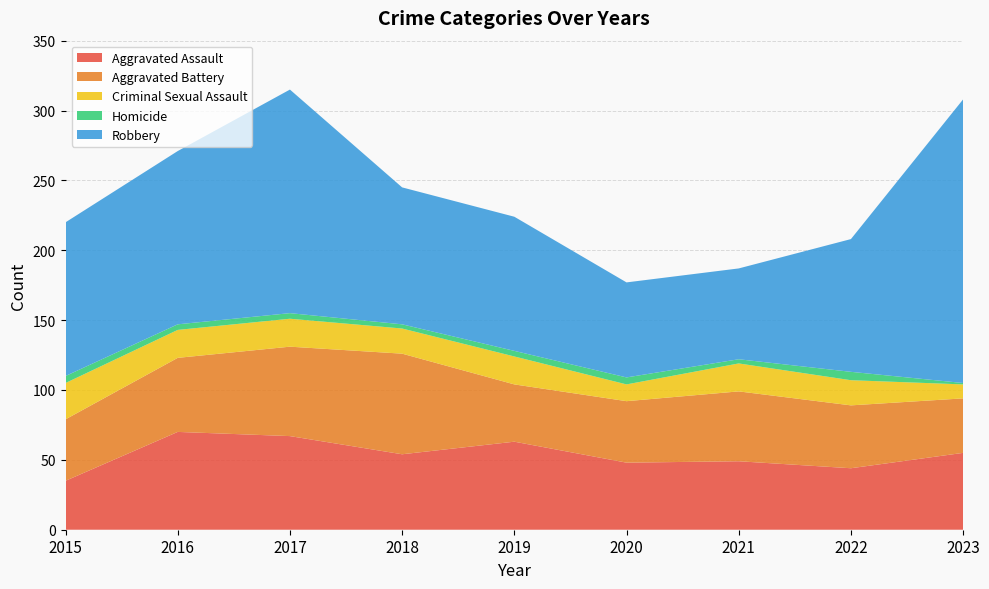

Reading left to right, transcribe all the data shown in this chart.

Aggravated Assault: 2015=35	2016=70	2017=67	2018=54	2019=63	2020=48	2021=49	2022=44	2023=55
Aggravated Battery: 2015=44	2016=53	2017=64	2018=72	2019=41	2020=44	2021=50	2022=45	2023=39
Criminal Sexual Assault: 2015=26	2016=20	2017=20	2018=18	2019=20	2020=12	2021=20	2022=18	2023=10
Homicide: 2015=5	2016=4	2017=4	2018=3	2019=4	2020=5	2021=3	2022=6	2023=1
Robbery: 2015=110	2016=124	2017=160	2018=98	2019=96	2020=68	2021=65	2022=95	2023=203